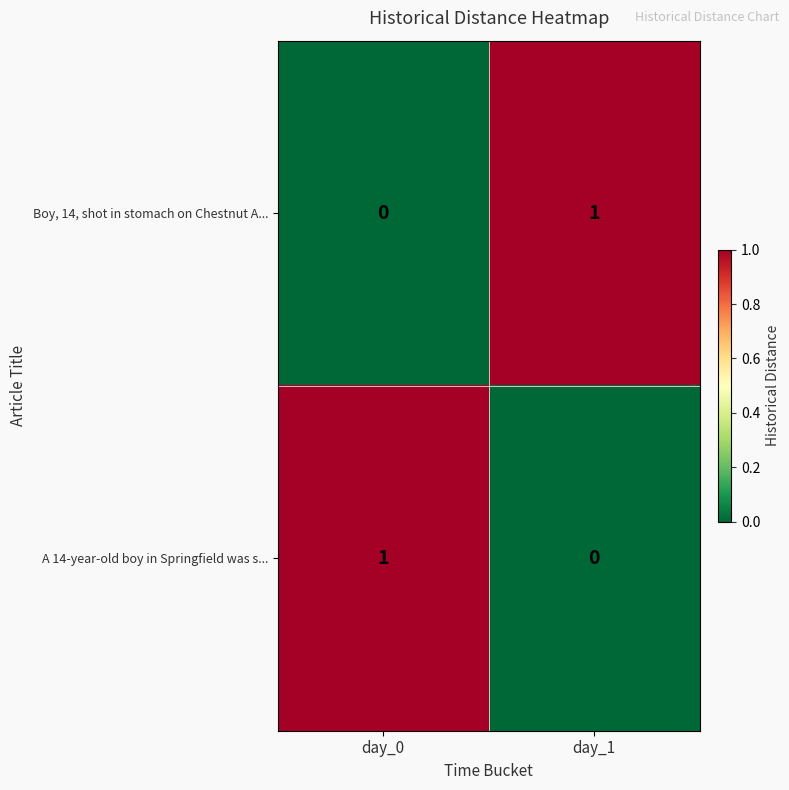

Reading left to right, list all the values displayed in this chart.

Boy, 14, shot in stomach on Chestnut A...: 0	1
A 14-year-old boy in Springfield was s...: 1	0